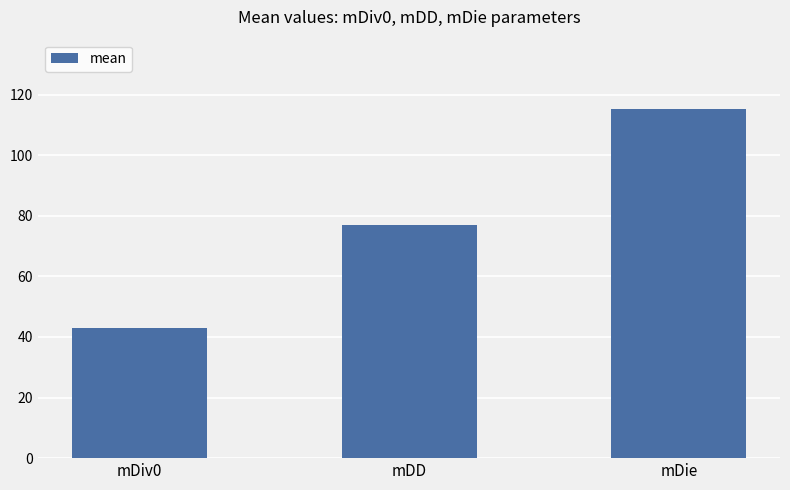

How many values are below 76?

1